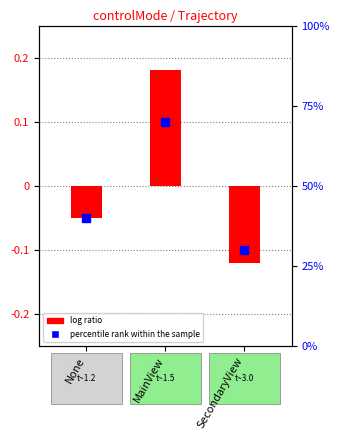

Which series has the largest total across all categories?

percentile rank within the sample